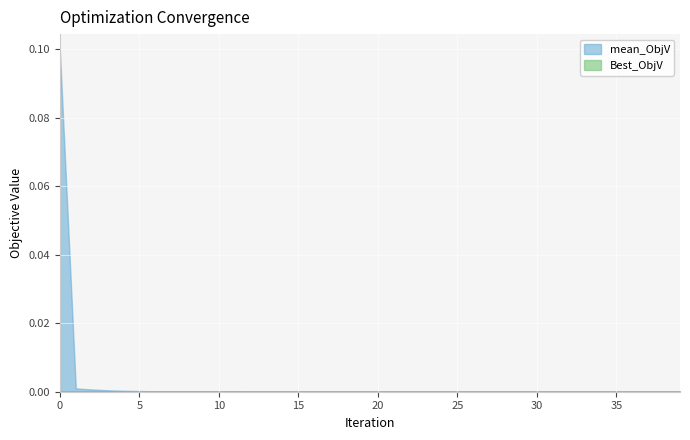

Which has a higher value, 22 or 32?

22